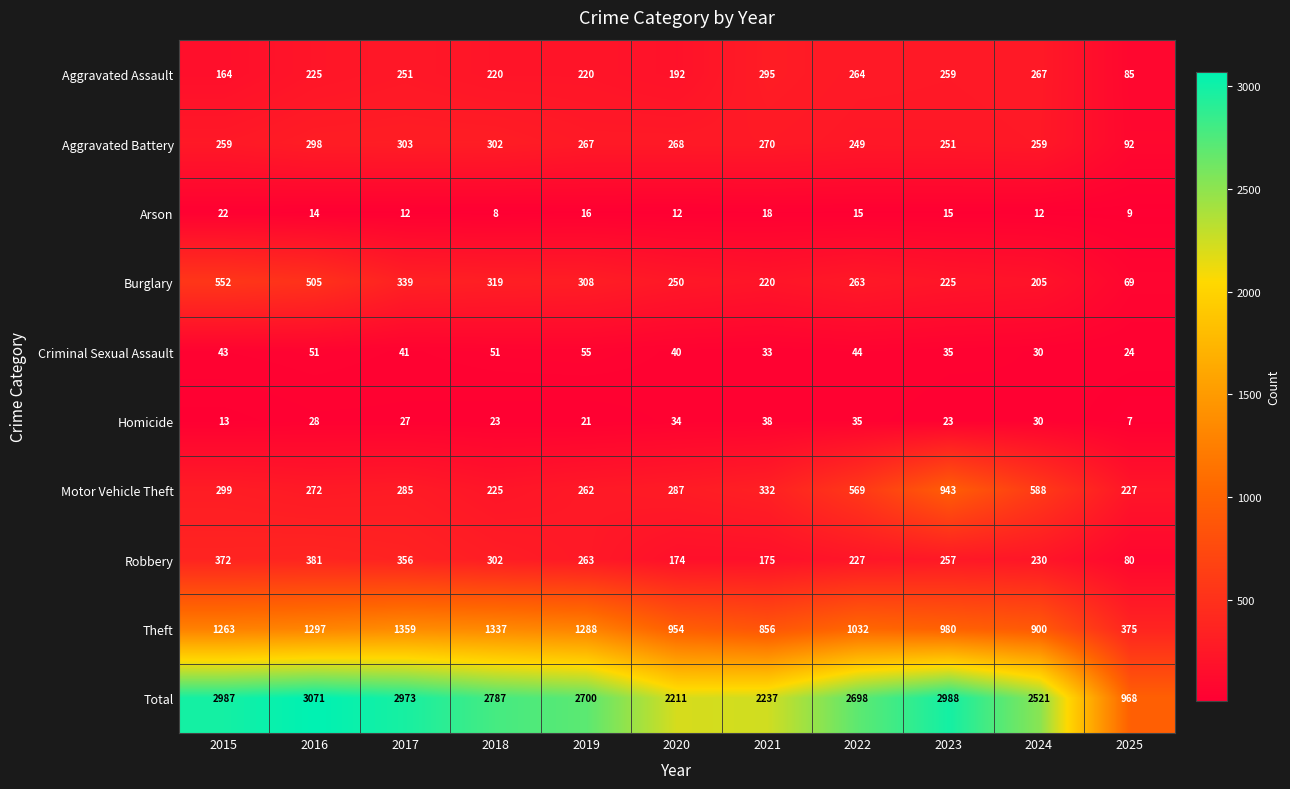

List the series in order of their peak value, highest first.

Total, Theft, Motor Vehicle Theft, Burglary, Robbery, Aggravated Battery, Aggravated Assault, Criminal Sexual Assault, Homicide, Arson